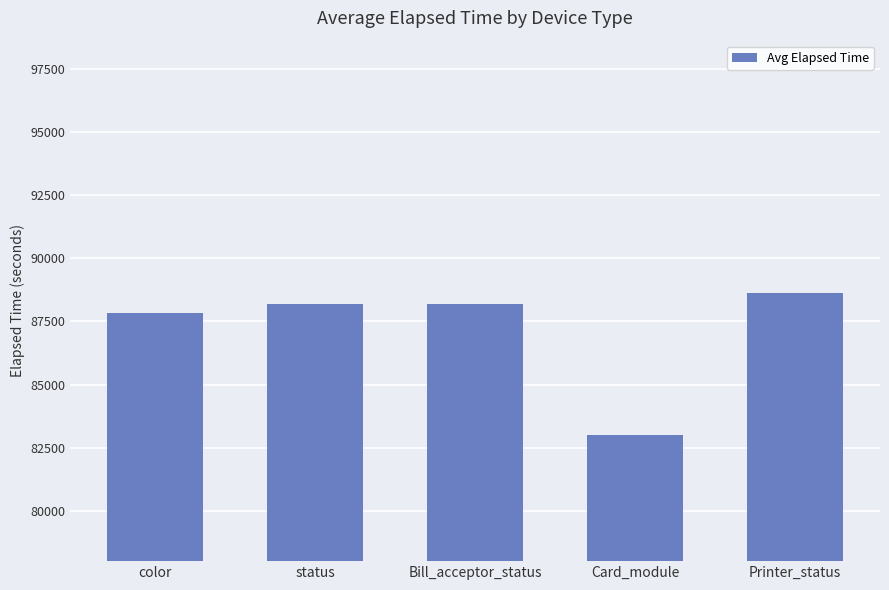

What is the label of the 4th bar from the right?

status